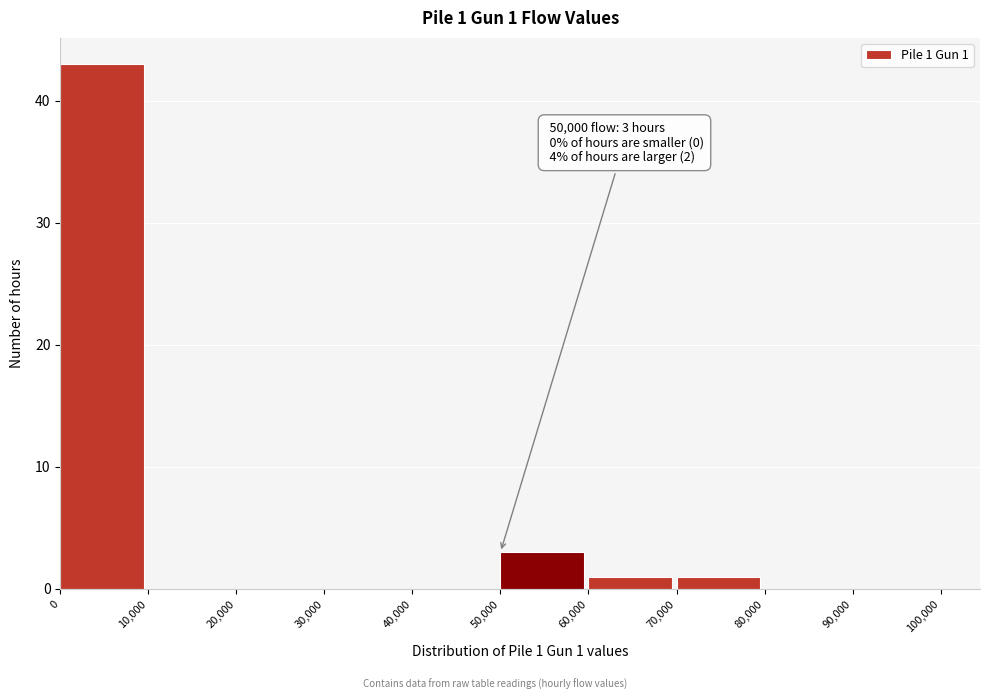

Over which range of the x-axis is the bar tallest?

0 to 10,000